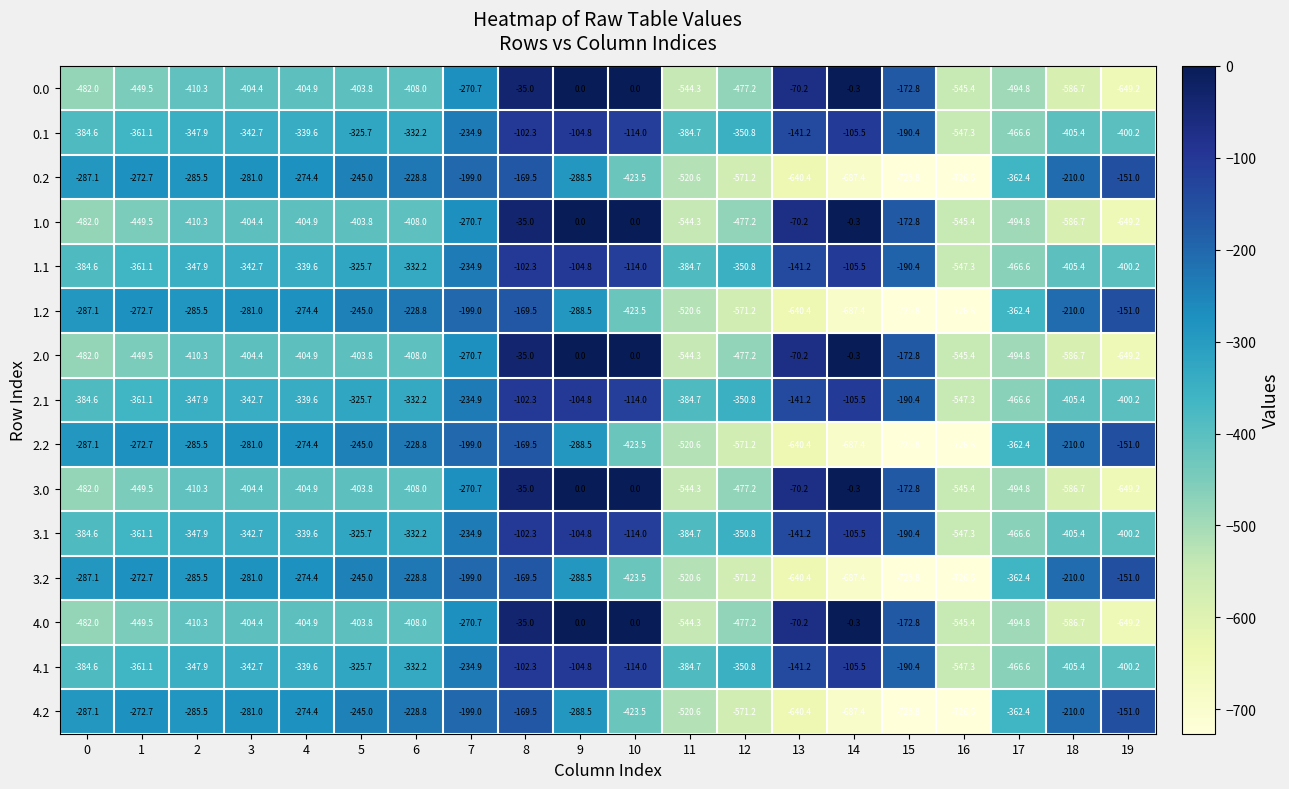

What is the maximum value for 0.1?

-102.3